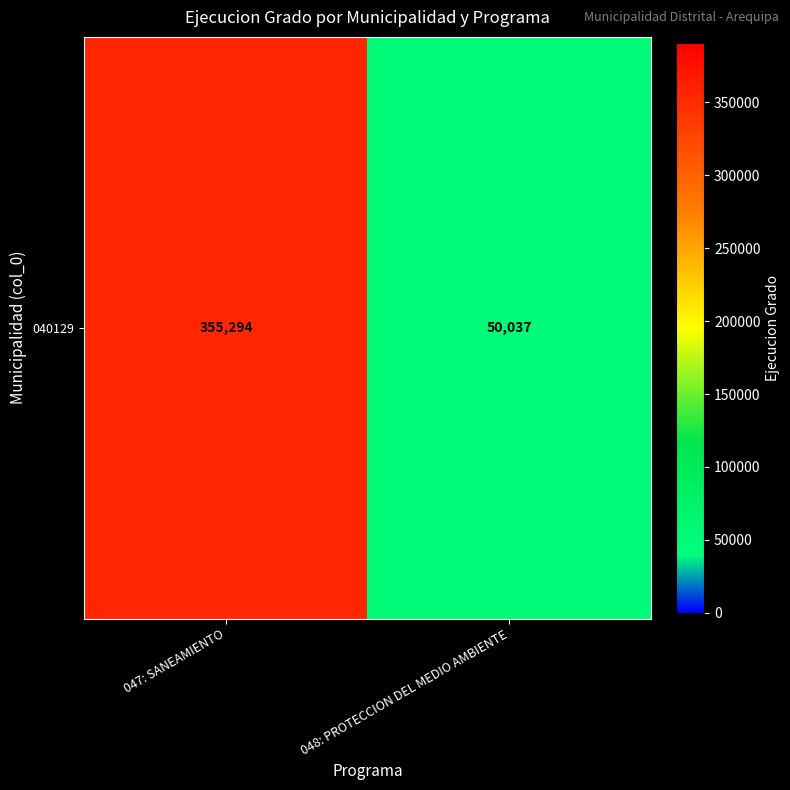

What is the sum of the values at 047: SANEAMIENTO and 048: PROTECCION DEL MEDIO AMBIENTE?

405331